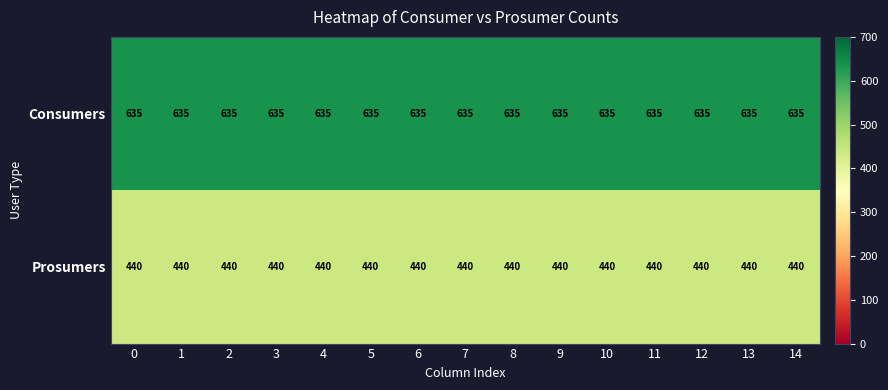

Is it true that Consumers equals 635 at 6?

True